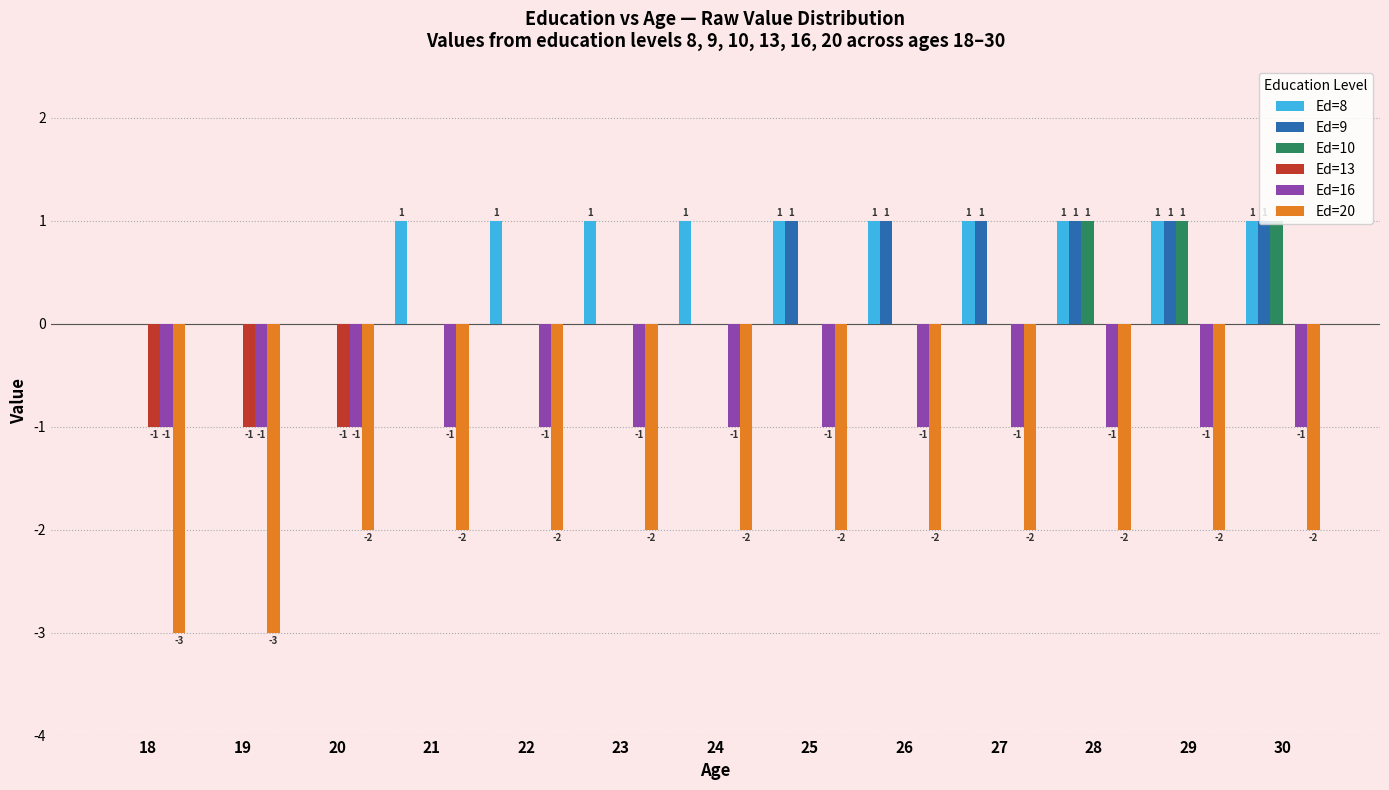

How many data points does each series have?

13